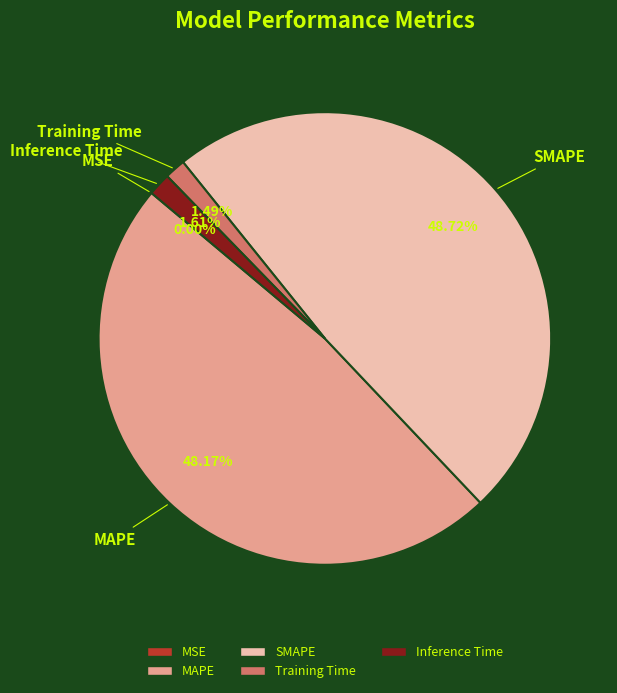

Is there a majority slice in this chart?

No